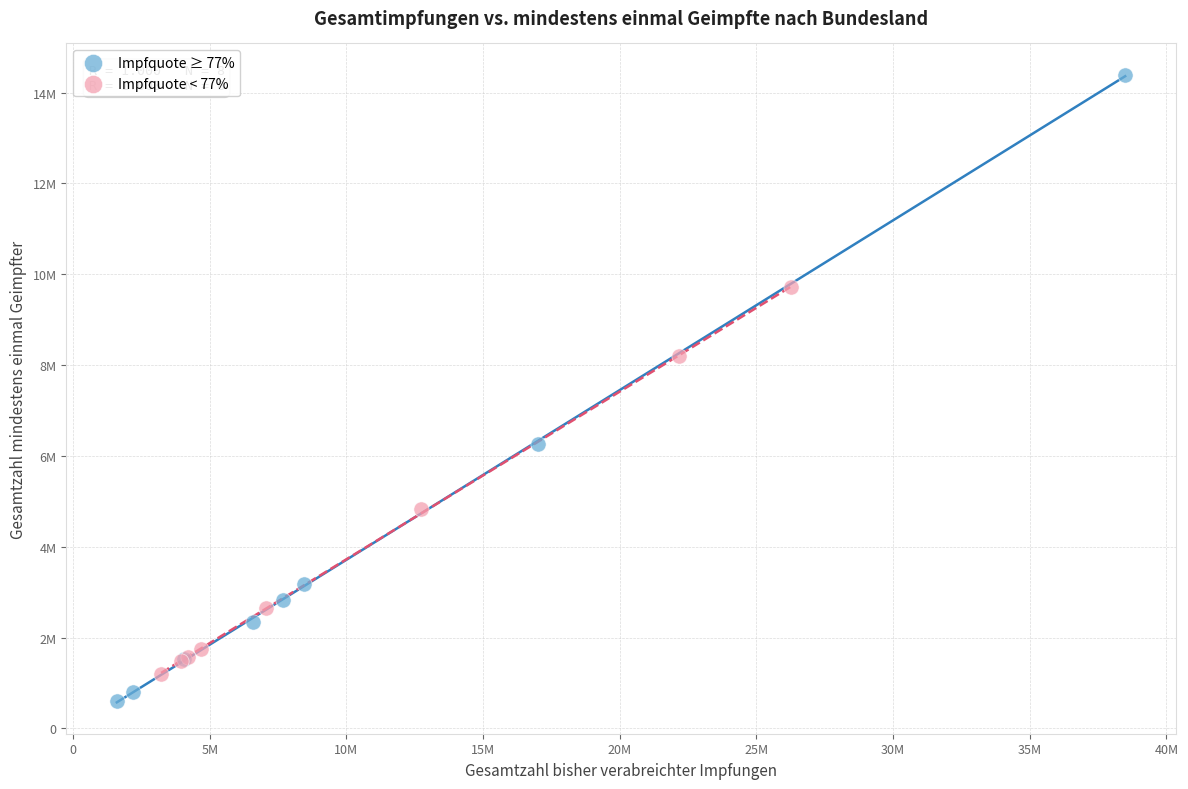

What are all the series names shown in the legend?

Impfquote ≥ 77%, Impfquote < 77%